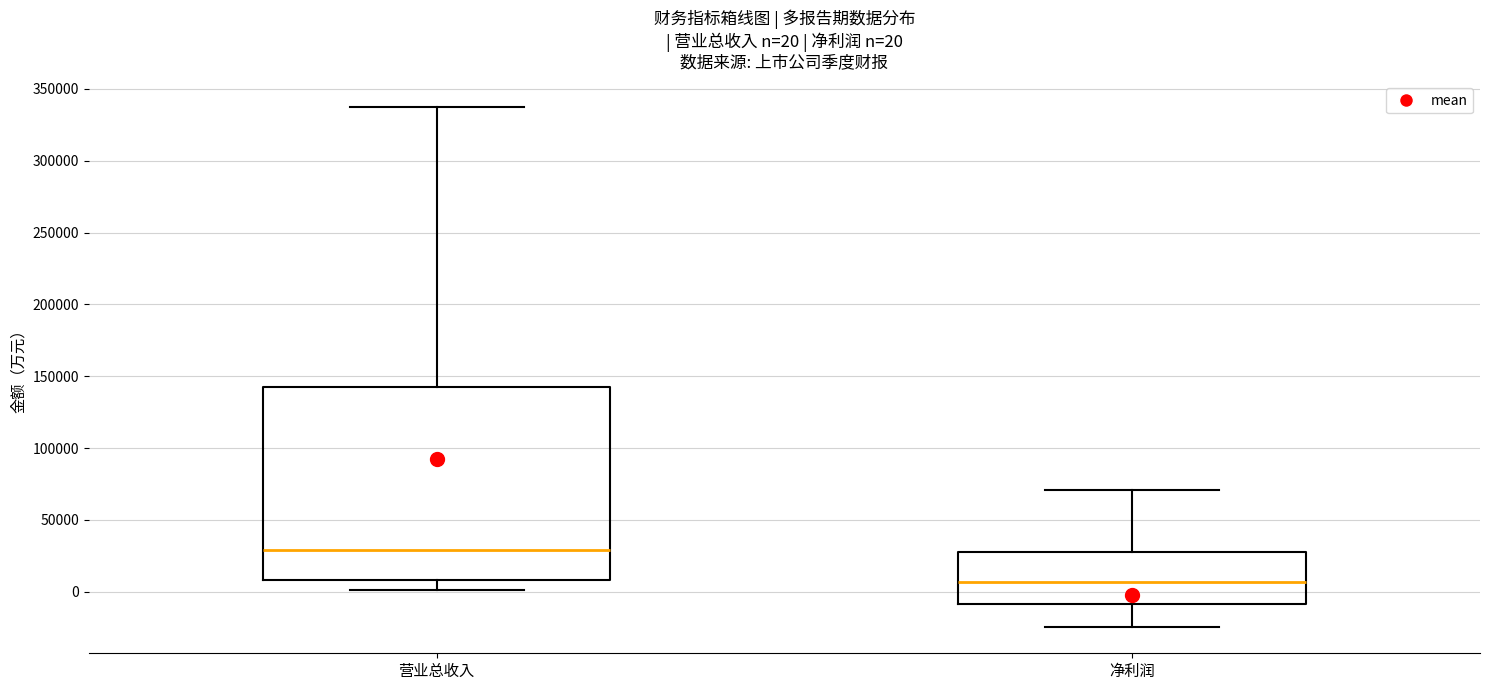

Which box's median line is the lowest?

净利润